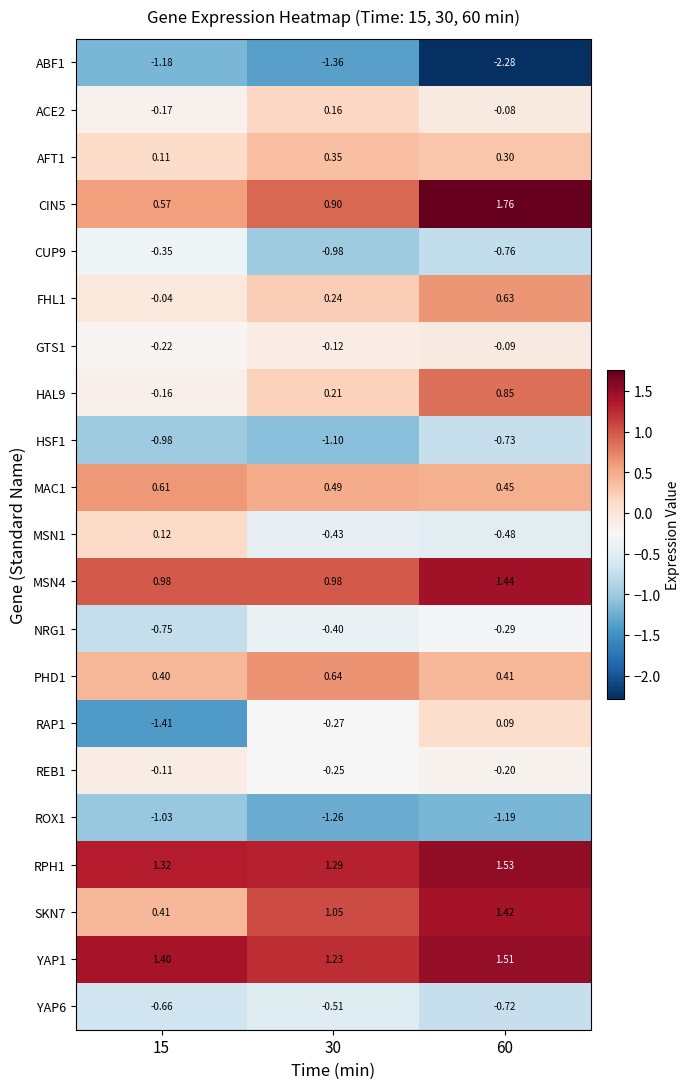

Is the value of ABF1 at 30 greater than the value of ROX1 at 15?

No